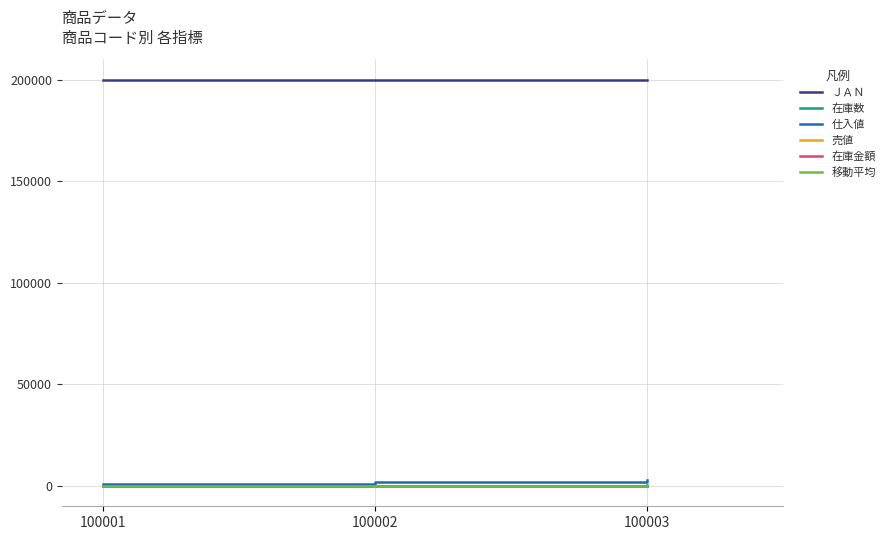

Does the chart have visible grid lines?

Yes